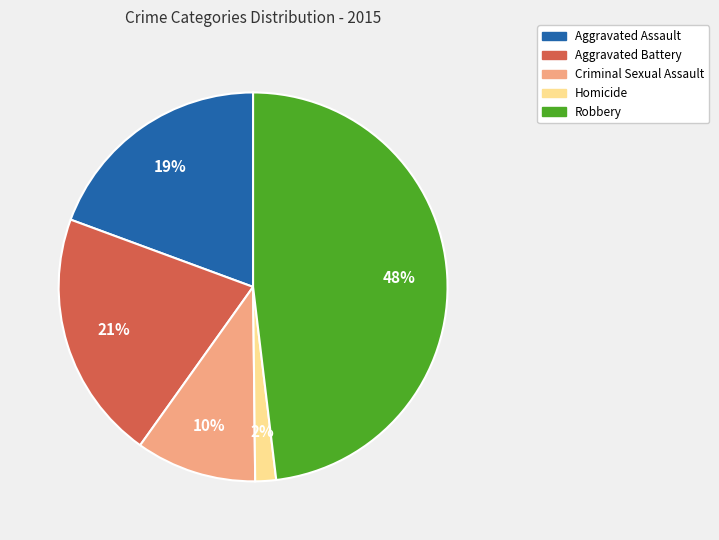

Rank the categories by value from highest to lowest.

Robbery, Aggravated Battery, Aggravated Assault, Criminal Sexual Assault, Homicide